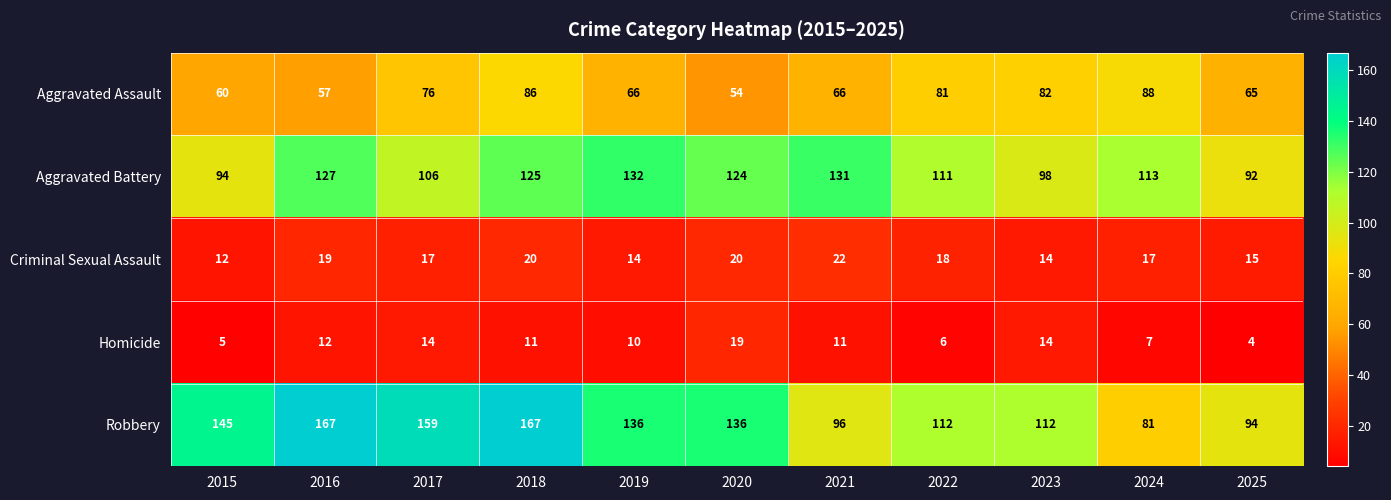

Which series has the widest spread of values?

Robbery